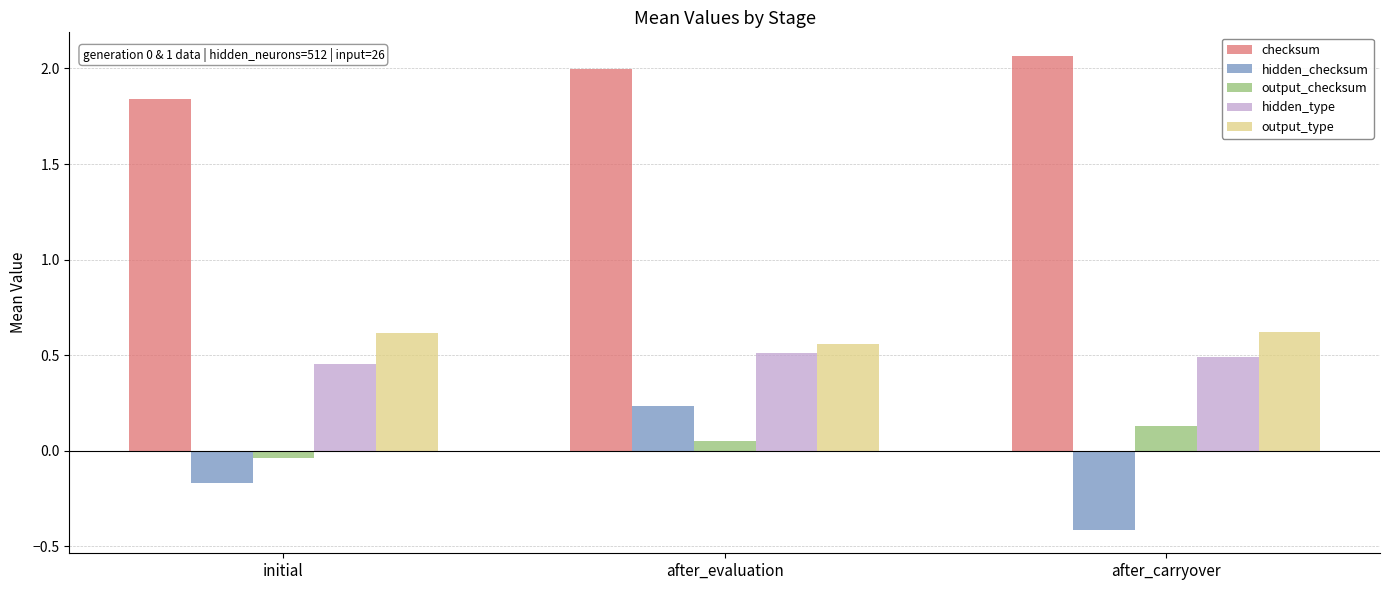

What is the smallest value displayed?

-0.4